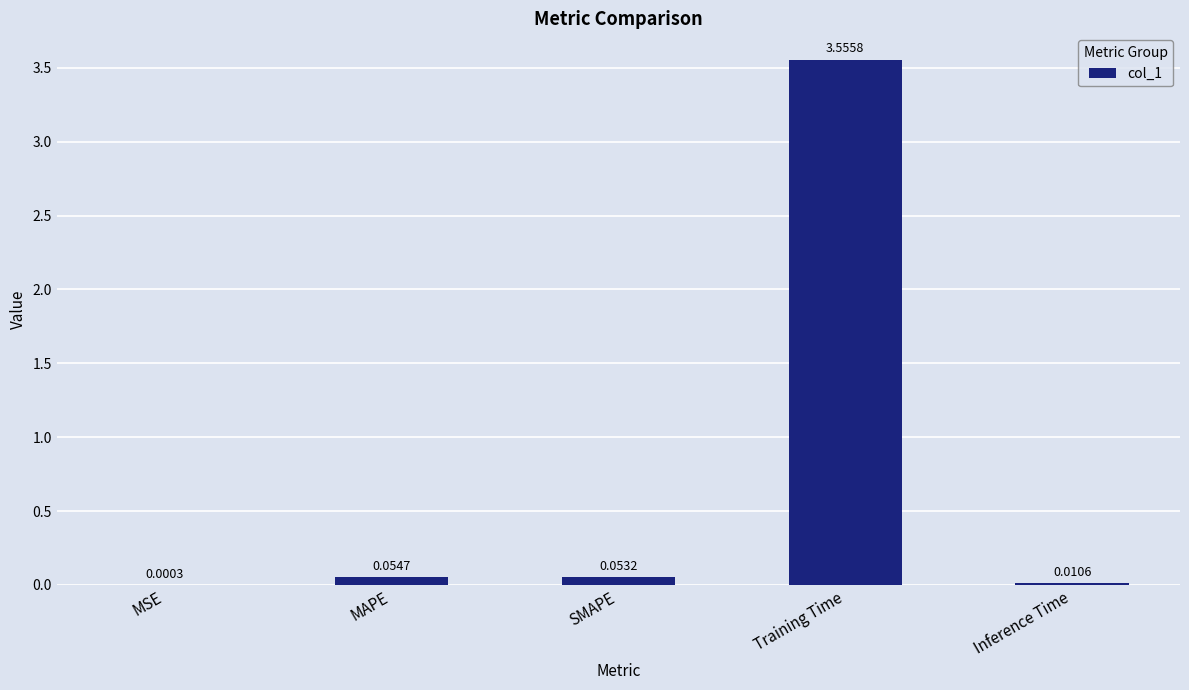

At which category does the chart reach its peak across all series?

Training Time